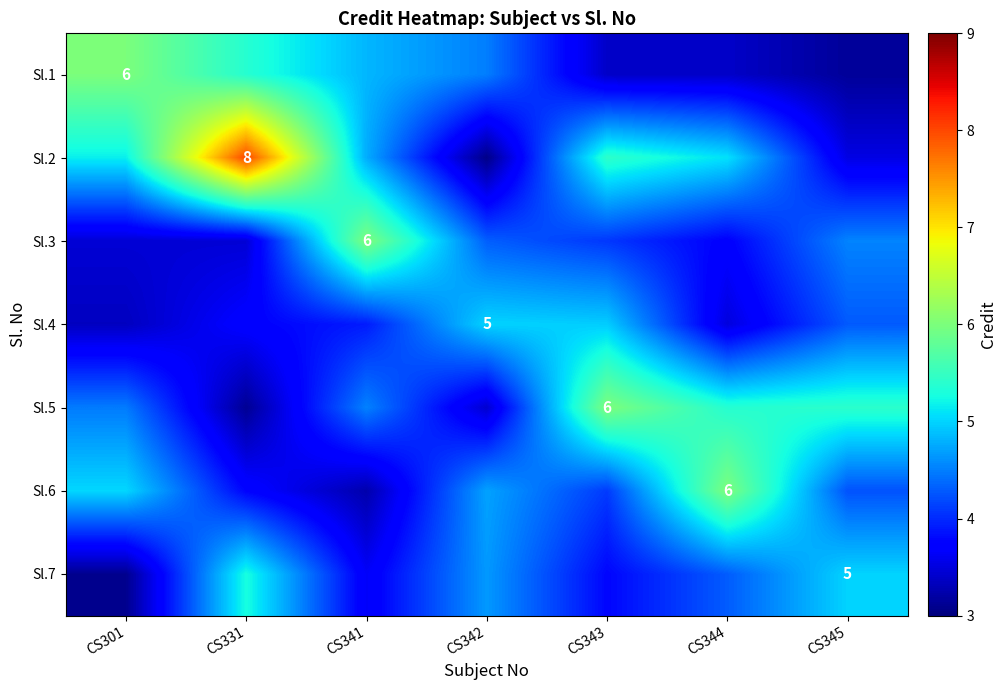

Count the number of categories in the chart.

7